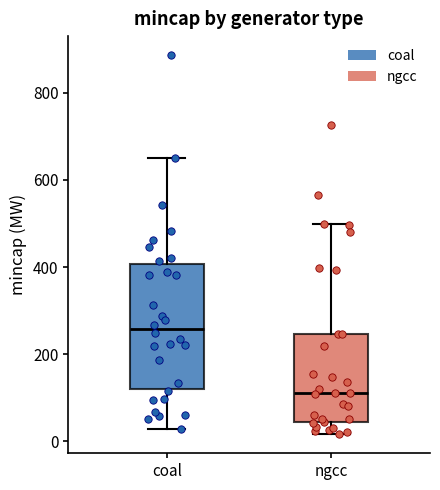

Which box has the lowest median line?

ngcc